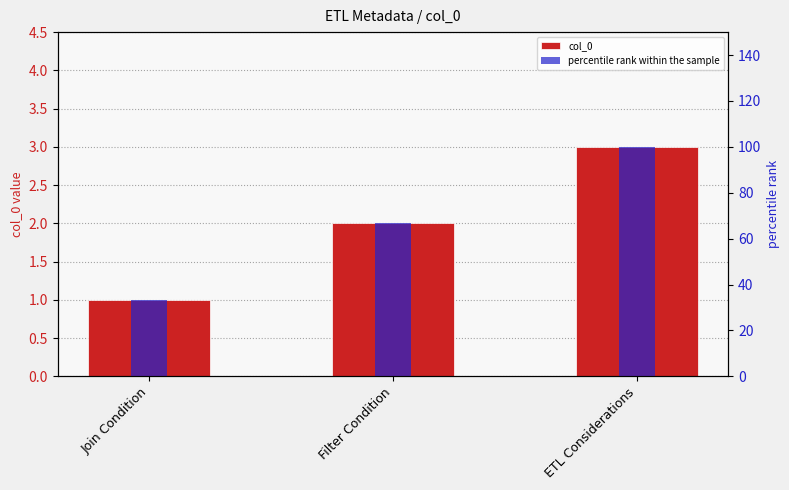

At which category is the sum across all series the highest?

ETL Considerations